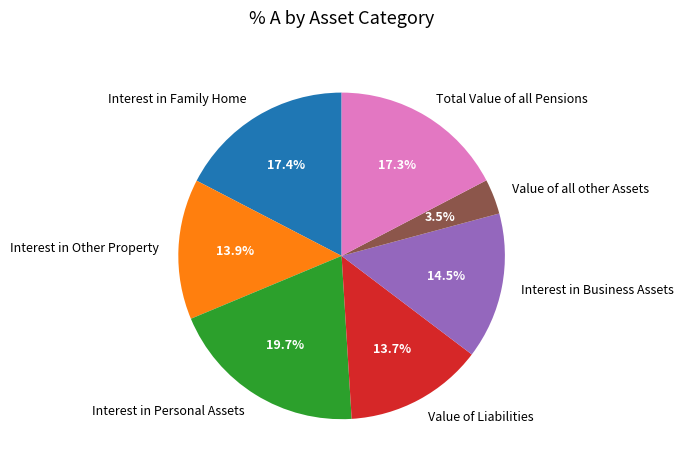

To the nearest percent, what percentage of the pie is Interest in Personal Assets?

20%